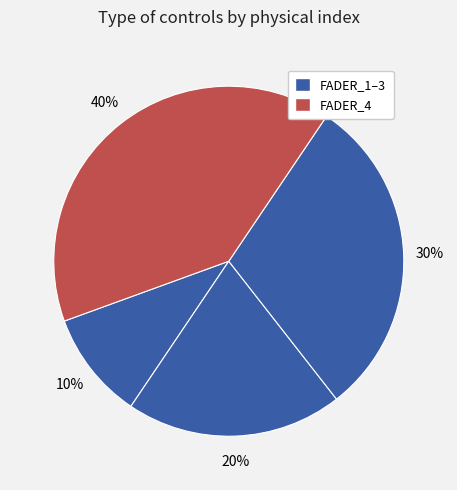

How many slices are in this pie chart?

4